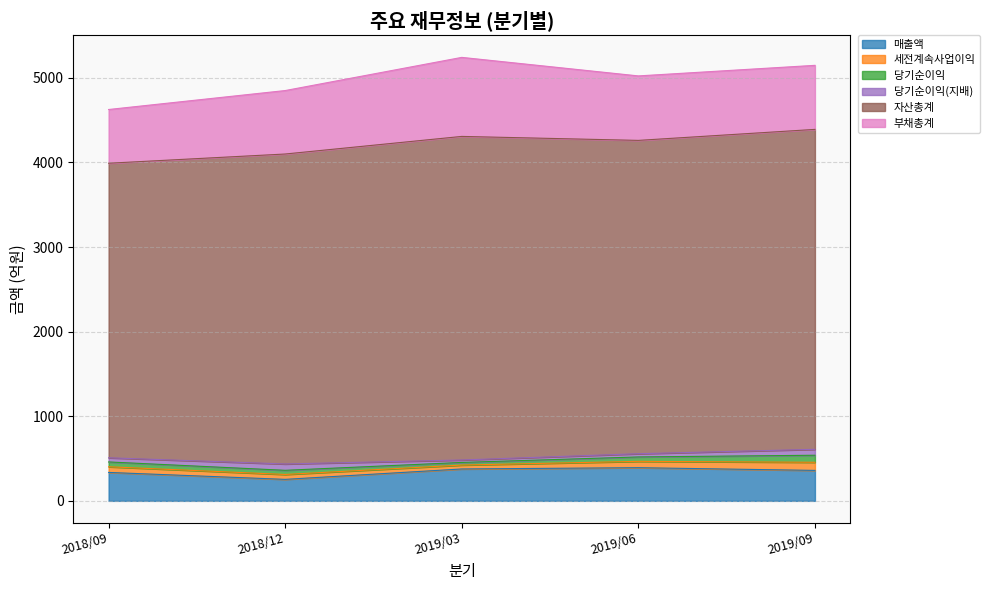

Which has a higher value, 2019/09 or 2019/03?

2019/03